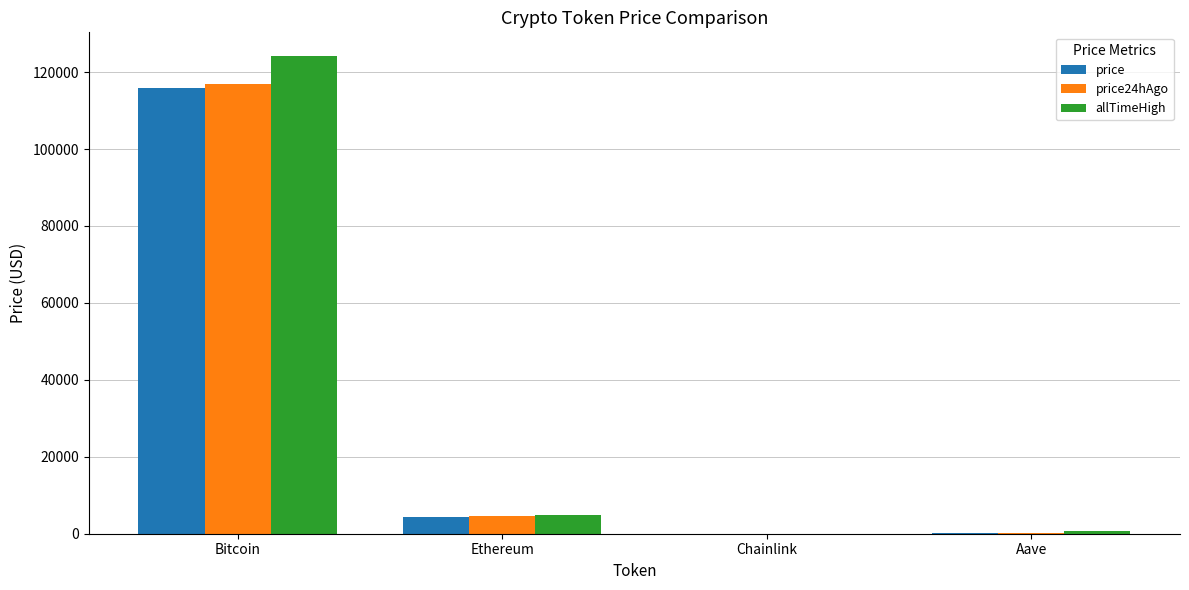

Does the chart contain stacked bars?

No